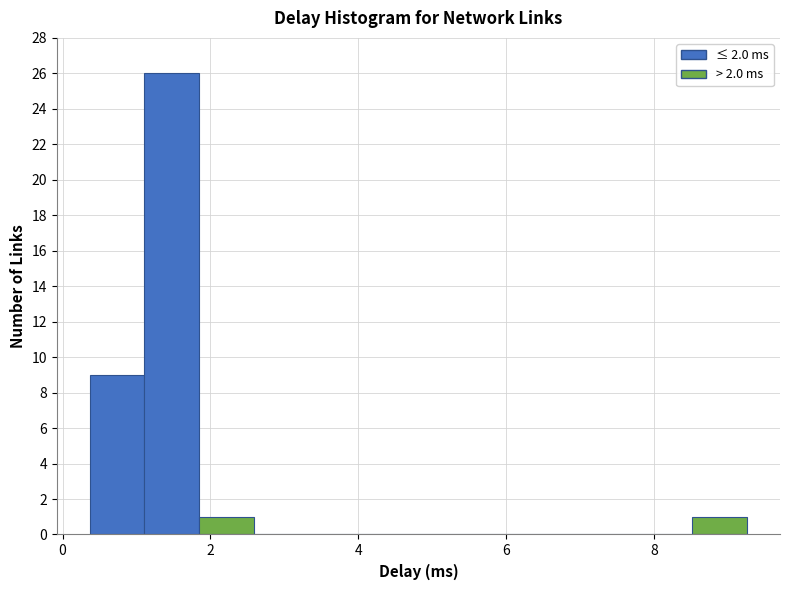

Read against the x-axis, roughly where is the centre of the tallest bar?

1.4